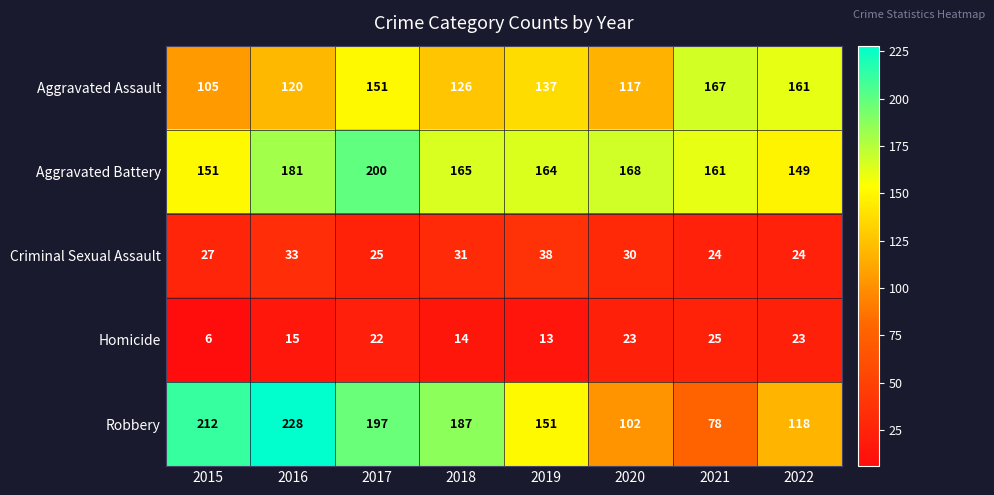

Is it true that Robbery equals 255 at 2018?

False